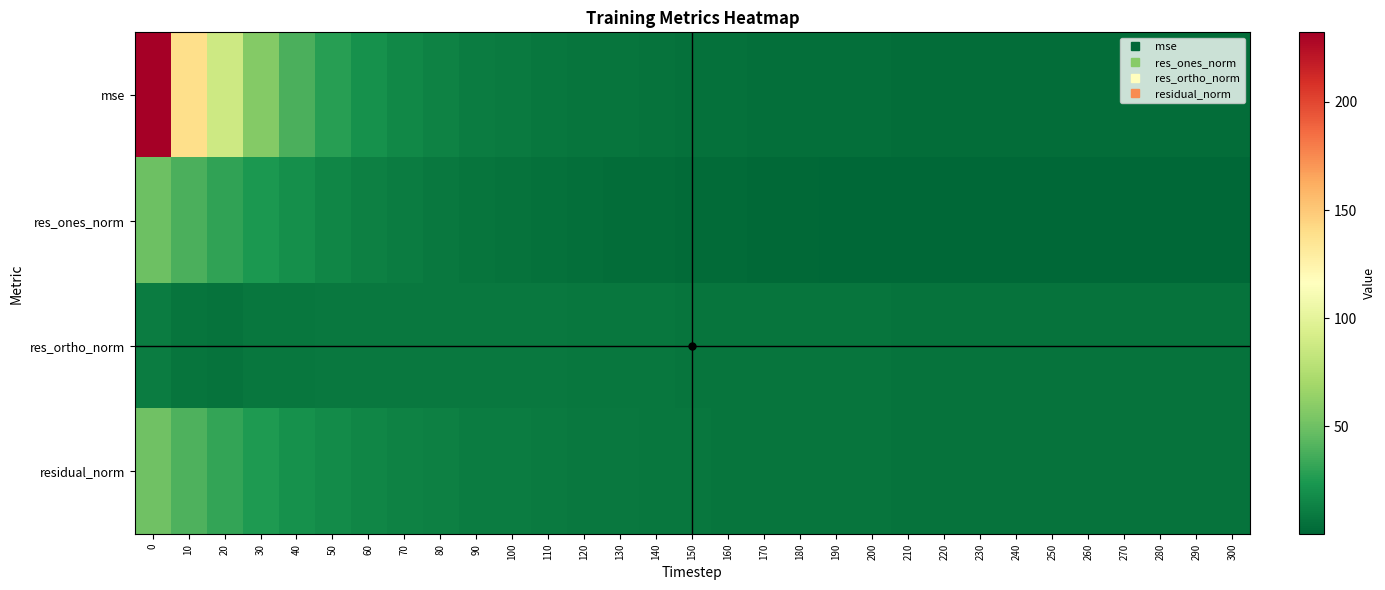

Between 40 and 160, which series saw the biggest shift?

mse